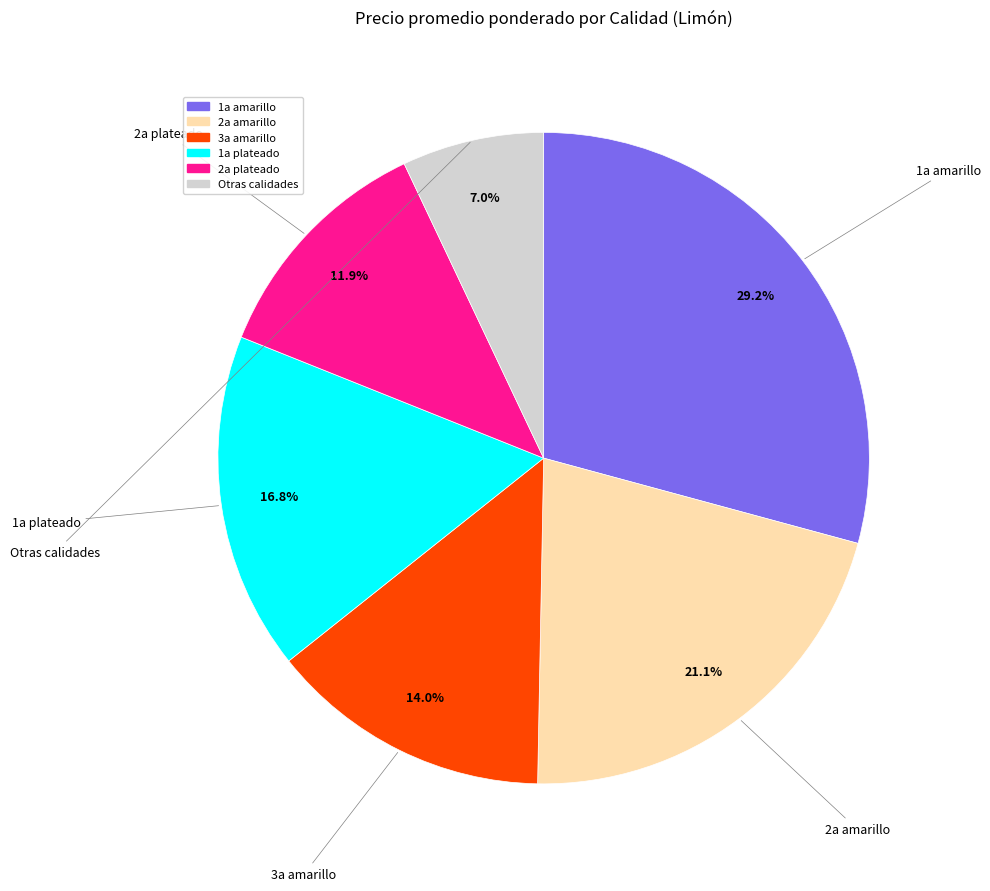

Is there a majority slice in this chart?

No